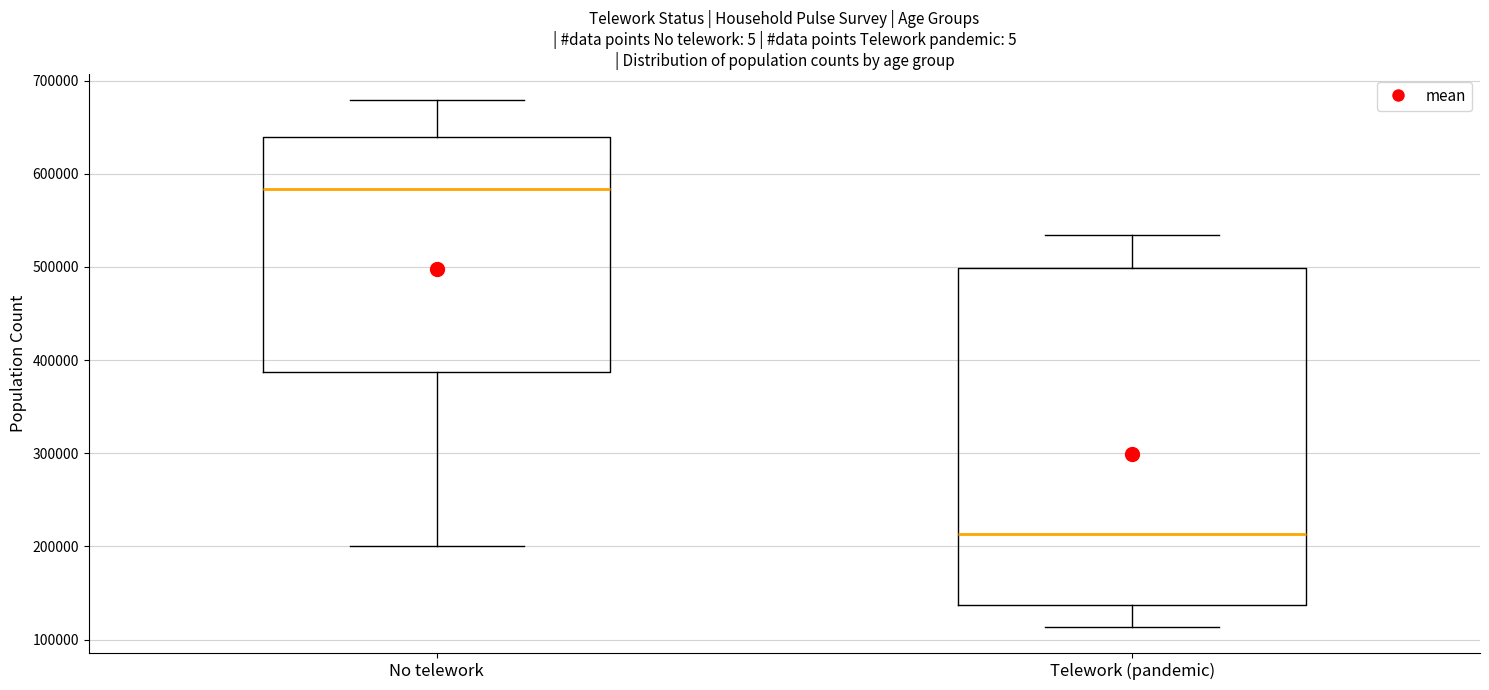

Reading left to right, transcribe this box plot: for each box, give where its median line is, the range the box spans, and where its two whiskers end, as read against the y-axis. The values are not printed on the chart, so give them approximately, as read against the axis.

No telework: median 580000, box 390000 to 640000, whiskers 200000 to 680000
Telework (pandemic): median 210000, box 140000 to 500000, whiskers 110000 to 530000